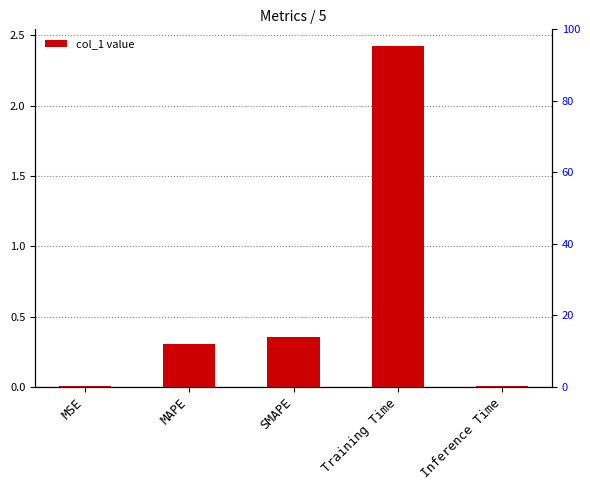

What is the difference between the values at Inference Time and Training Time?

2.4